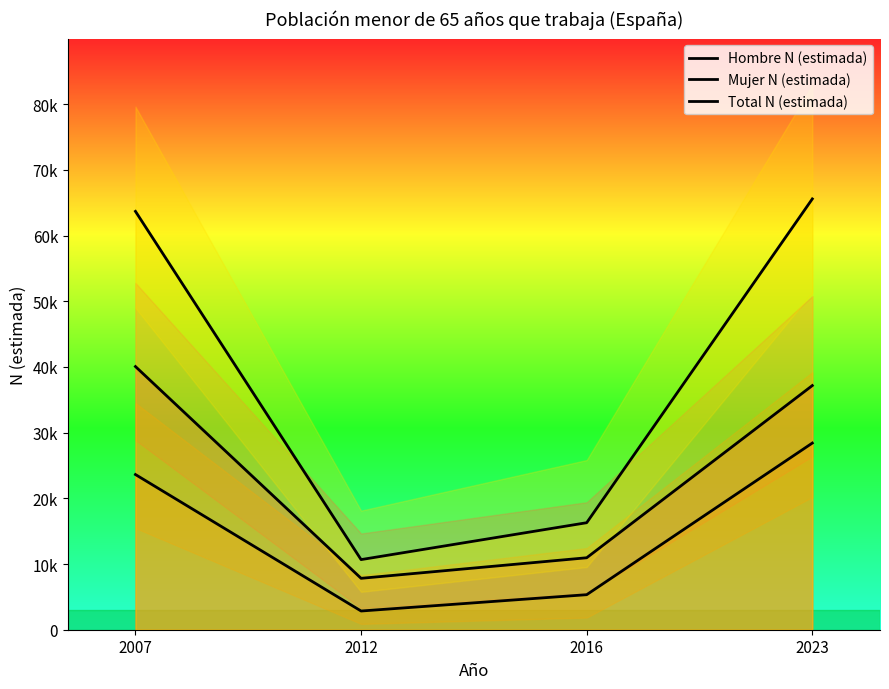

Is the value of Mujer N (estimada) at 2016 greater than the value of Hombre N (estimada) at 2012?

No